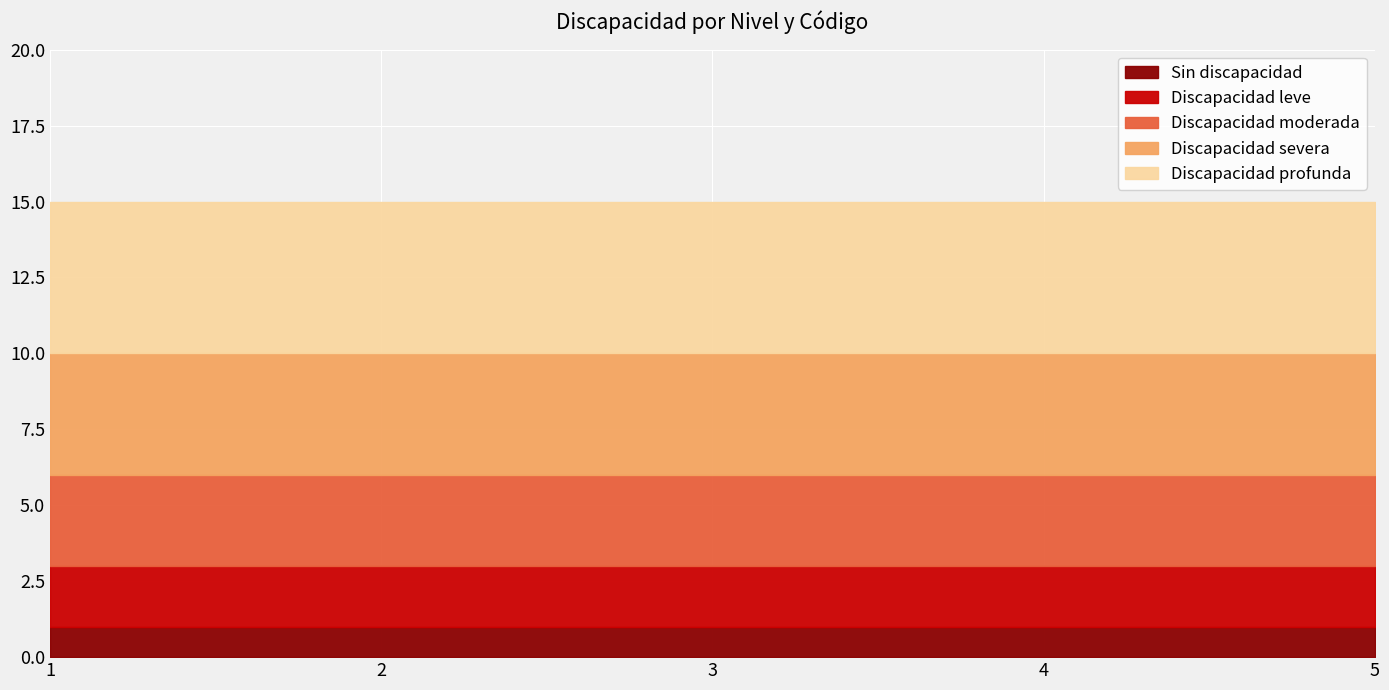

True or false: Discapacidad leve has a value of 2 at 2.

True